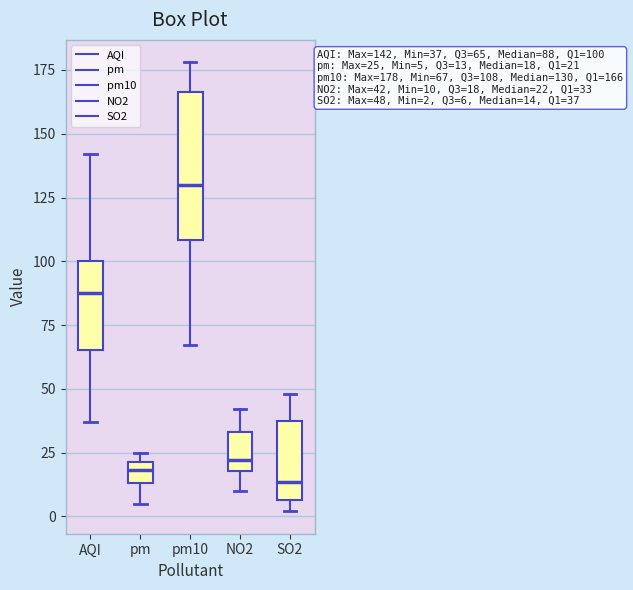

Comparing the boxes themselves (not the whiskers), which one is the tallest?

pm10